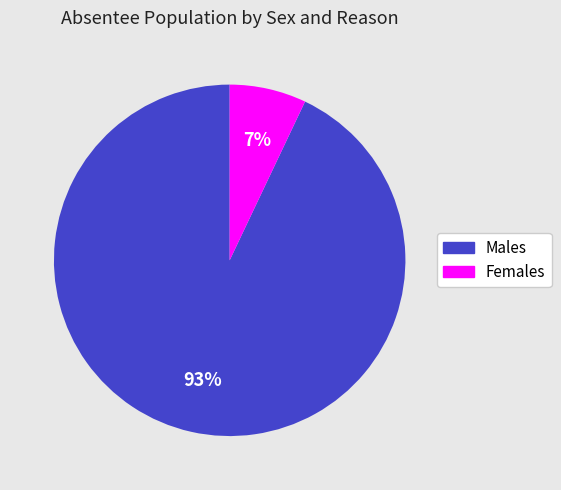

To the nearest percent, what is the difference between the largest and smallest slice percentages?

86%